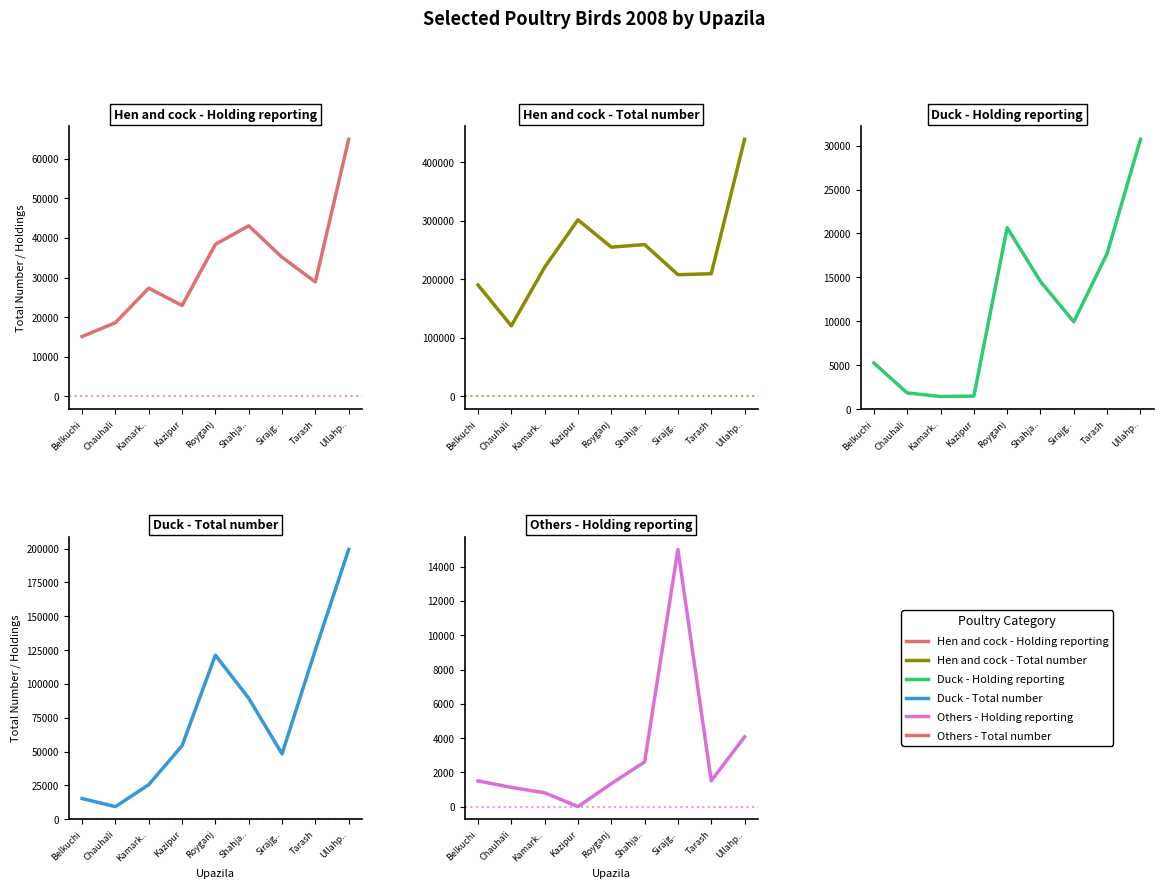

Reading left to right, transcribe all the data shown in this chart.

Hen and cock - Holding reporting: Belkuchi=15115	Chauhali=18613	Kamark..=27324	Kazipur=22940	Royganj=38369	Shahja..=43048	Sirajg..=35105	Tarash=28890	Ullahp..=64839
Hen and cock - Total number: Belkuchi=190491	Chauhali=120696	Kamark..=220710	Kazipur=301850	Royganj=255146	Shahja..=259581	Sirajg..=208097	Tarash=209722	Ullahp..=439345
Duck - Holding reporting: Belkuchi=5242	Chauhali=1836	Kamark..=1430	Kazipur=1470	Royganj=20652	Shahja..=14528	Sirajg..=9935	Tarash=17717	Ullahp..=30714
Duck - Total number: Belkuchi=15342	Chauhali=9326	Kamark..=25553	Kazipur=54350	Royganj=121283	Shahja..=89414	Sirajg..=48334	Tarash=125209	Ullahp..=199400
Others - Holding reporting: Belkuchi=1500	Chauhali=1123	Kamark..=810	Kazipur=0	Royganj=1340	Shahja..=2608	Sirajg..=15005	Tarash=1505	Ullahp..=4070